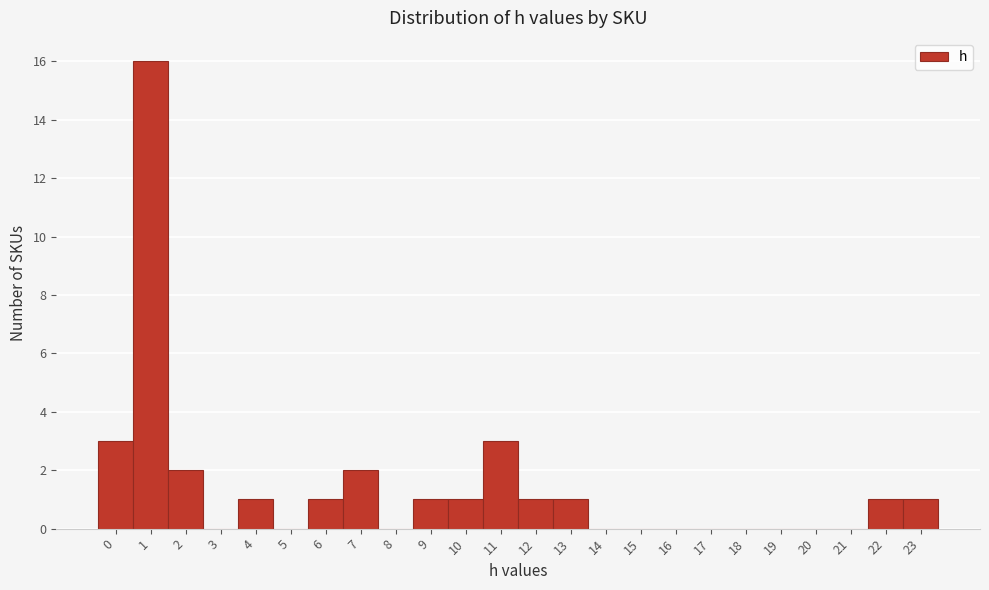

Reading left to right, transcribe this chart: for each bar, give the range it covers on the x-axis and its height. The values are not printed on the chart, so give them approximately, as read against the axis.

-0.5 to 0.5: 3
0.5 to 1.5: 16
1.5 to 2.5: 2
2.5 to 3.5: 0
3.5 to 4.5: 1
4.5 to 5.5: 0
5.5 to 6.5: 1
6.5 to 7.5: 2
7.5 to 8.5: 0
8.5 to 9.5: 1
9.5 to 10.5: 1
10.5 to 11.5: 3
11.5 to 12.5: 1
12.5 to 13.5: 1
13.5 to 14.5: 0
14.5 to 15.5: 0
15.5 to 16.5: 0
16.5 to 17.5: 0
17.5 to 18.5: 0
18.5 to 19.5: 0
19.5 to 20.5: 0
20.5 to 21.5: 0
21.5 to 22.5: 1
22.5 to 23.5: 1